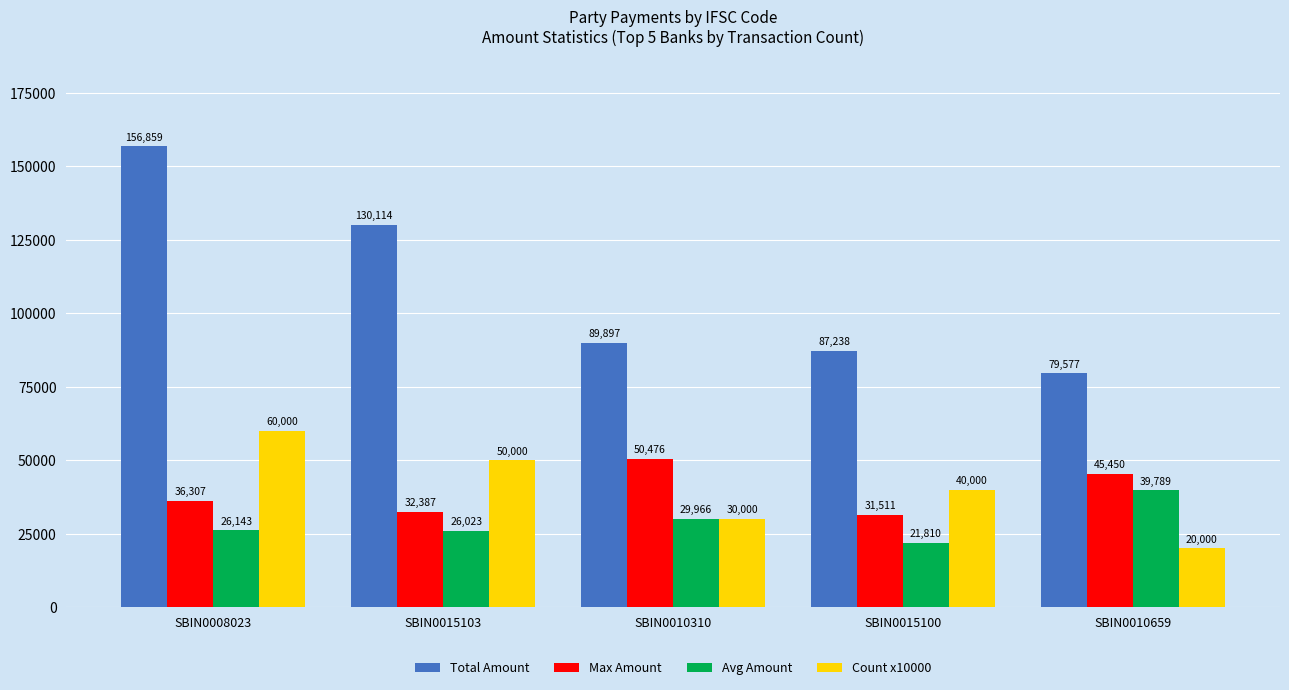

Rank the series at SBIN0010659 from highest to lowest value.

Total Amount, Max Amount, Avg Amount, Count x10000